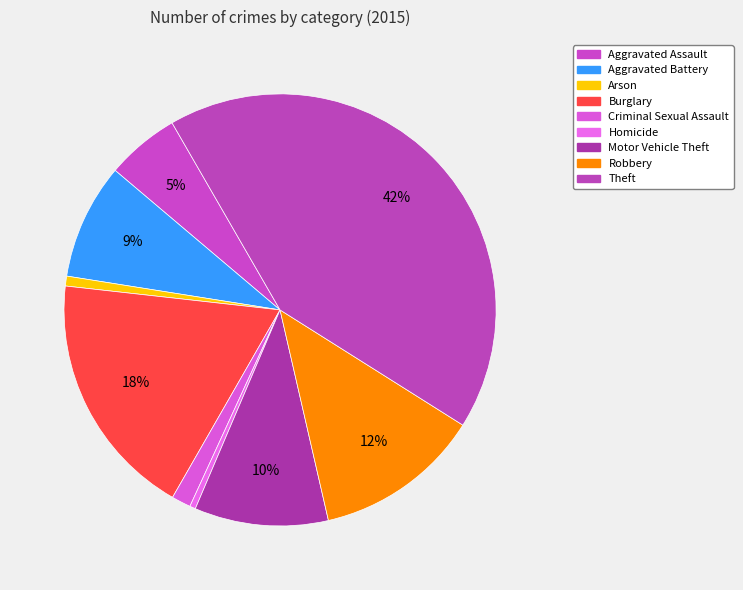

Rank the categories by value from highest to lowest.

Theft, Burglary, Robbery, Motor Vehicle Theft, Aggravated Battery, Aggravated Assault, Criminal Sexual Assault, Arson, Homicide